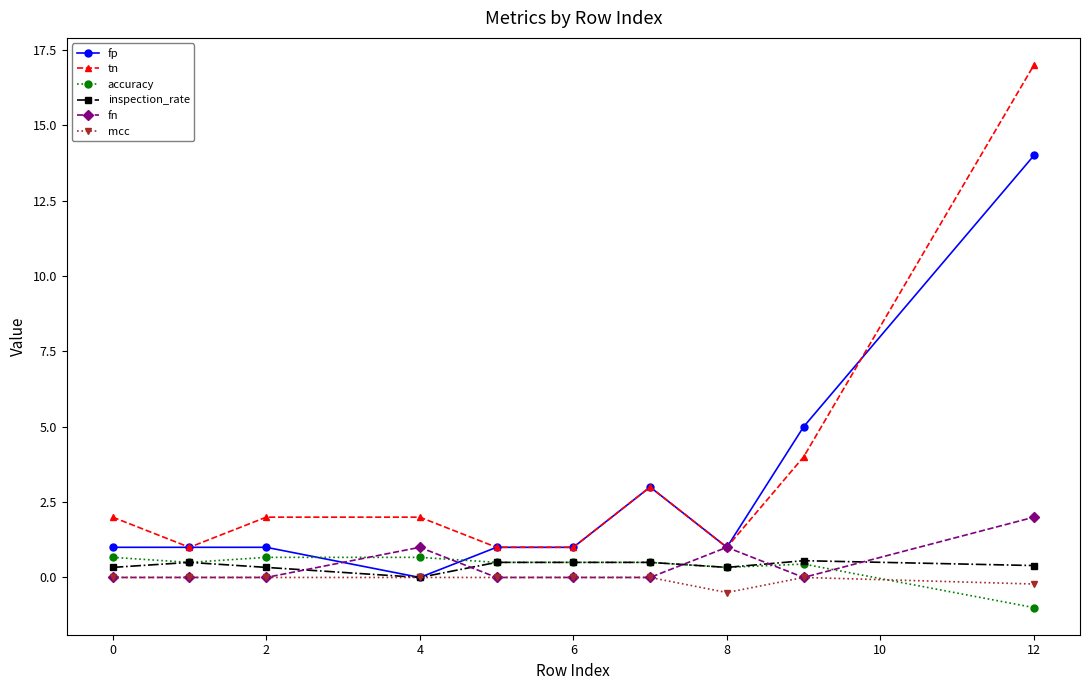

Does the chart display data point markers on the line(s)?

Yes